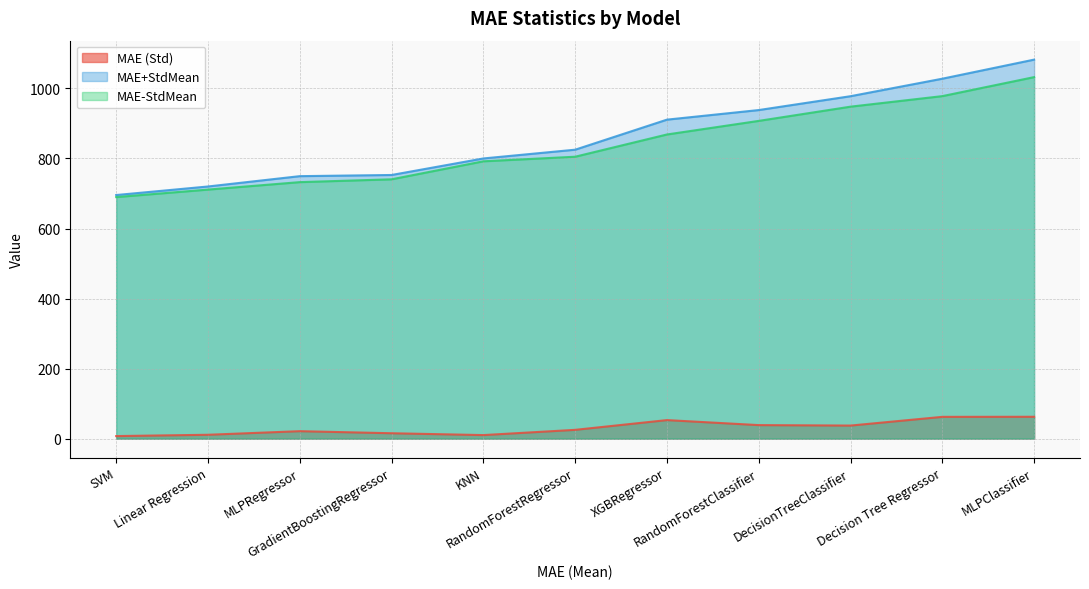

Is the value of MAE+StdMean at MLPClassifier greater than the value of MAE (Std) at RandomForestClassifier?

Yes